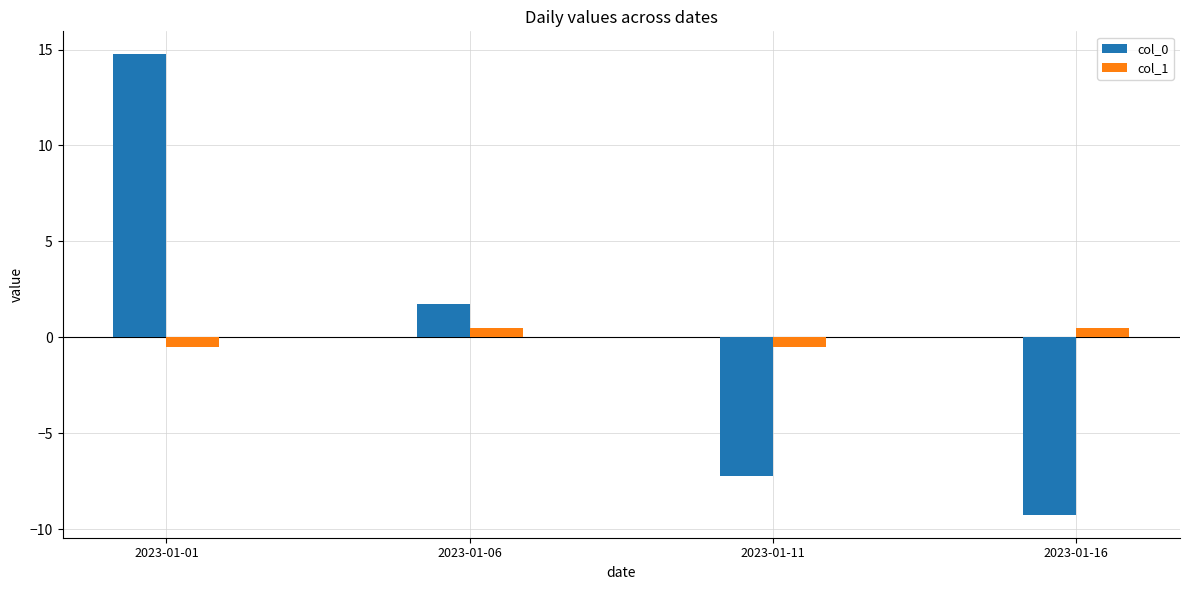

What are all the series names shown in the legend?

col_0, col_1